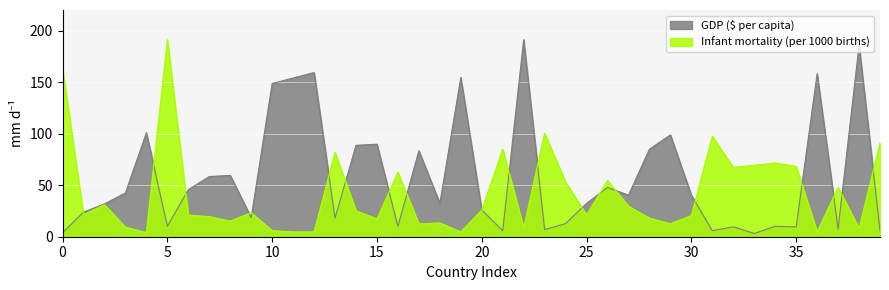

At which label does Infant mortality (per 1000 births) reach its peak?

5